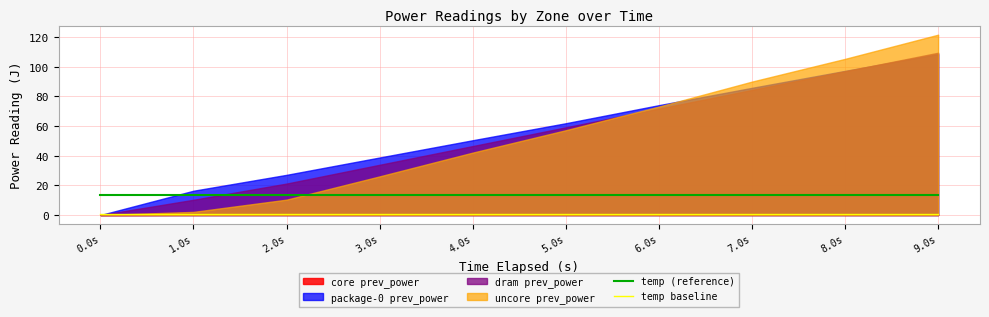

At how many categories does at least one series exceed 1?

10